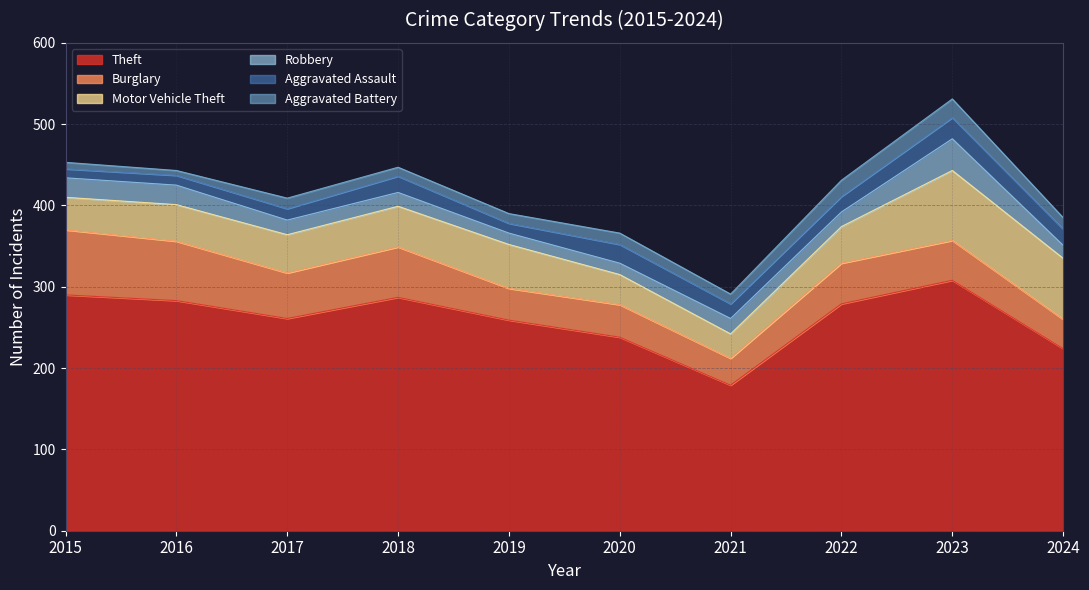

True or false: Robbery and Motor Vehicle Theft cross at least once.

False